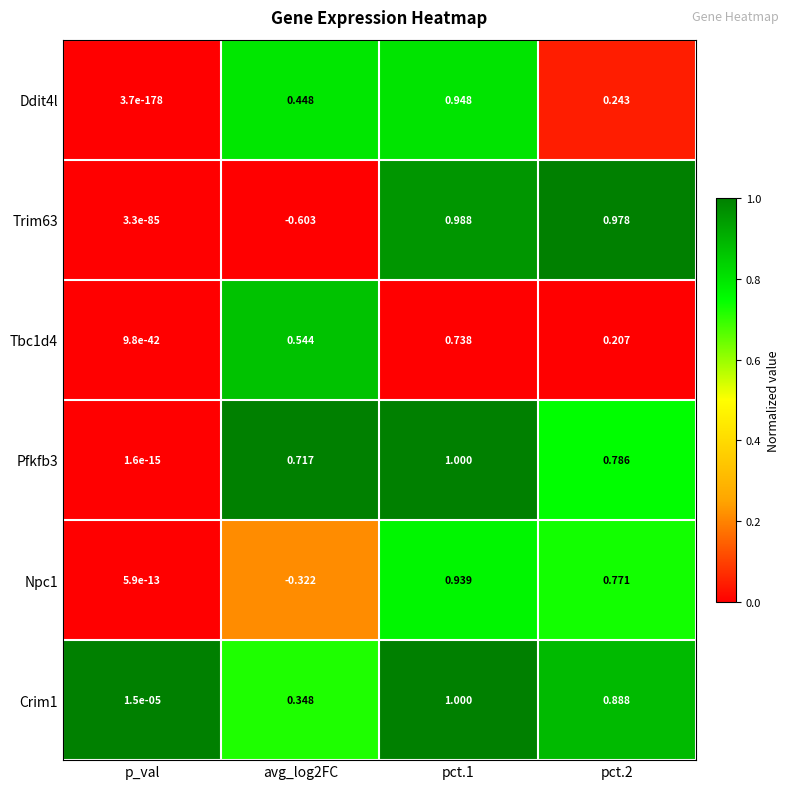

At how many categories does at least one series exceed 0?

4